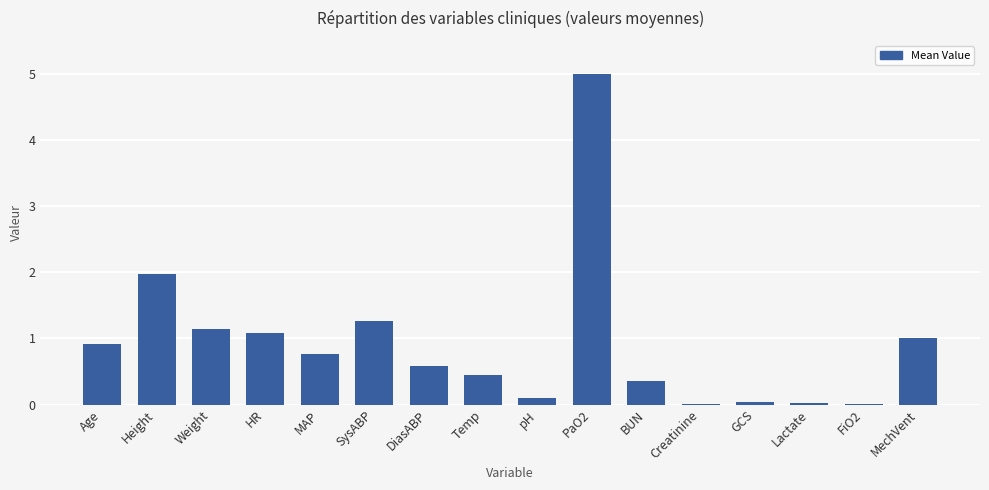

Are the bars grouped side by side (vs. stacked)?

No